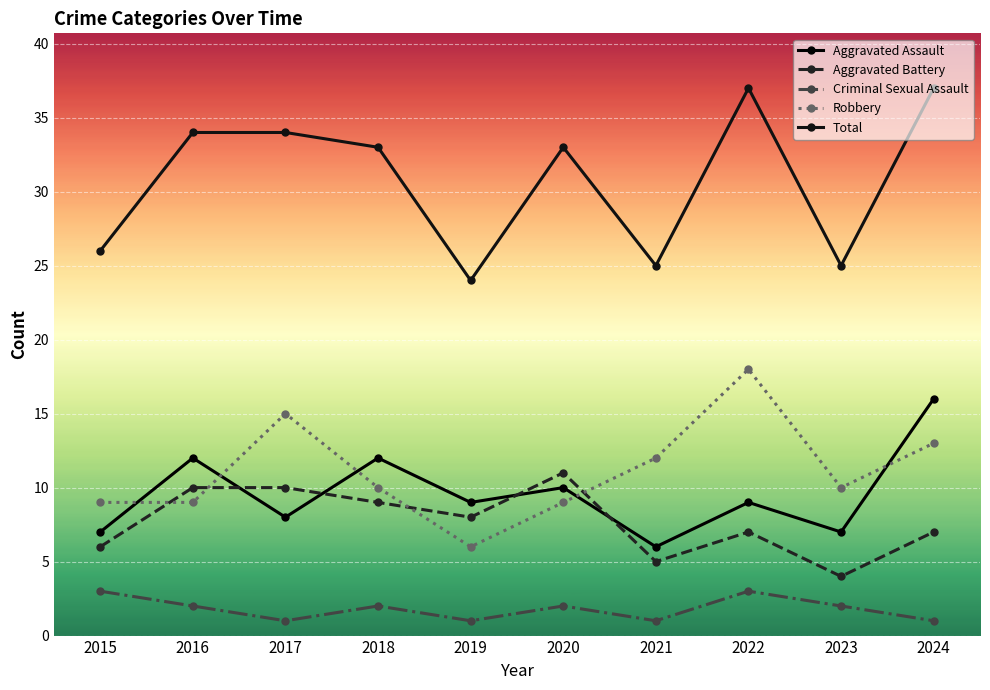

At which category does Total reach its first local peak?

2020